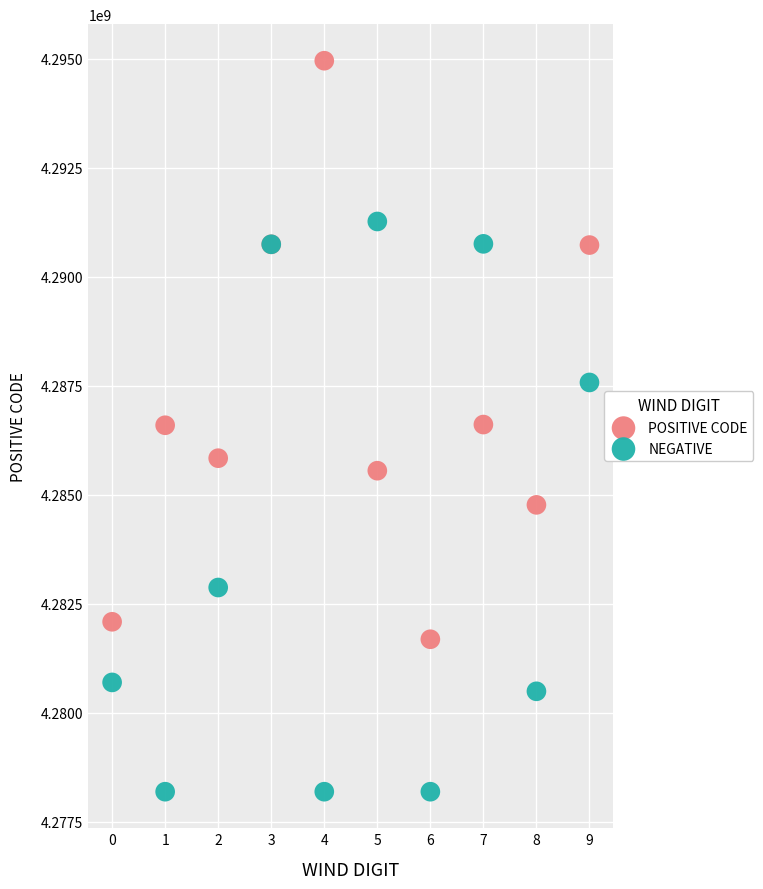

Which series contains the lowest Y value?

NEGATIVE